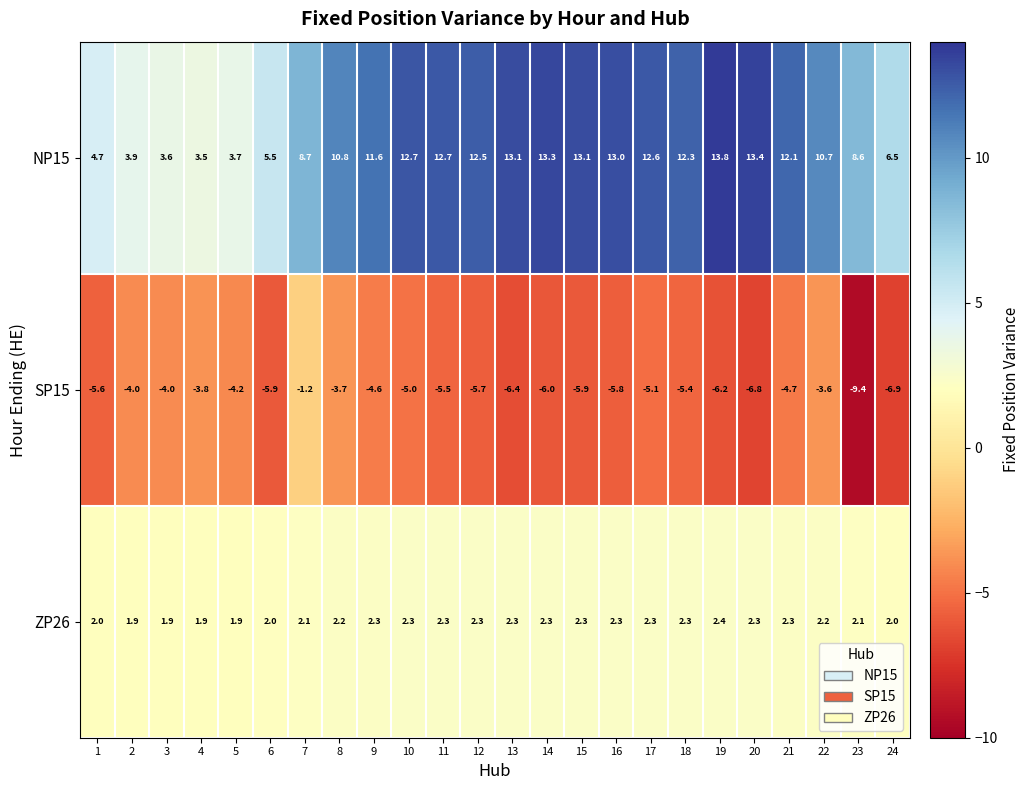

Which category has the lowest value across all series?

23